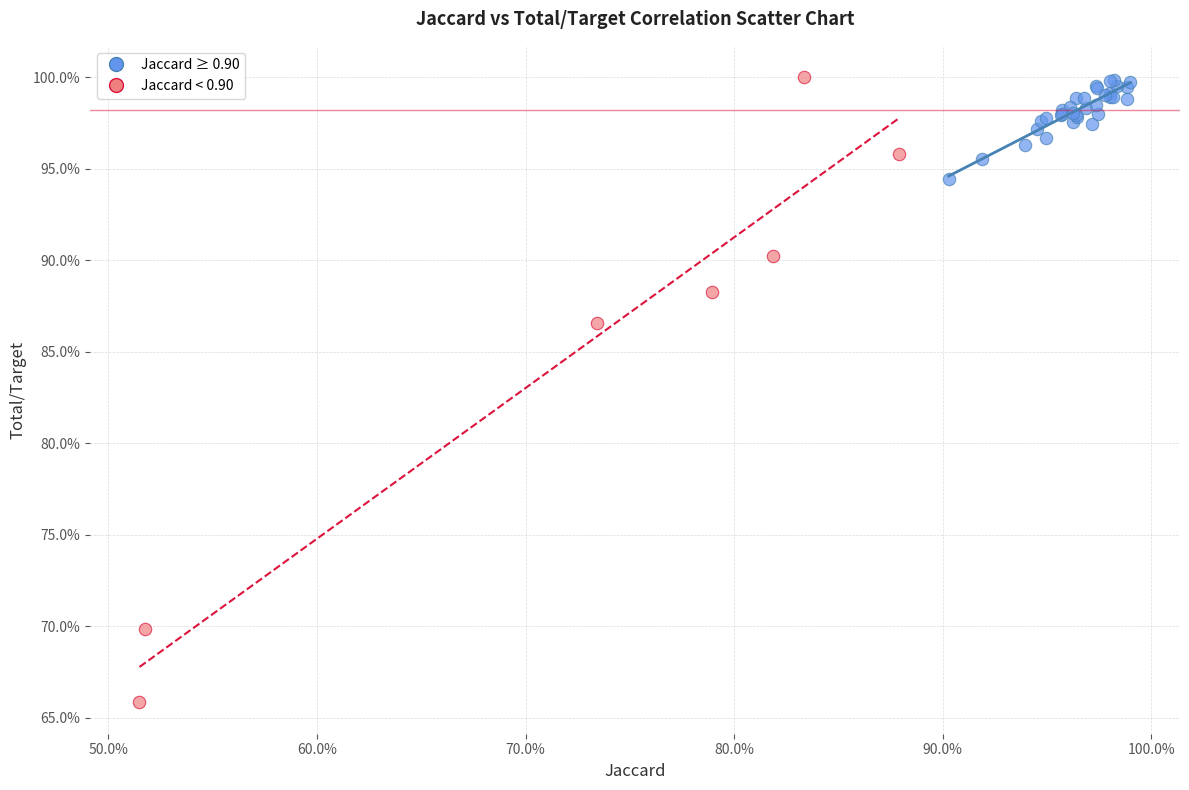

Which series reaches the minimum Y coordinate?

Jaccard < 0.90